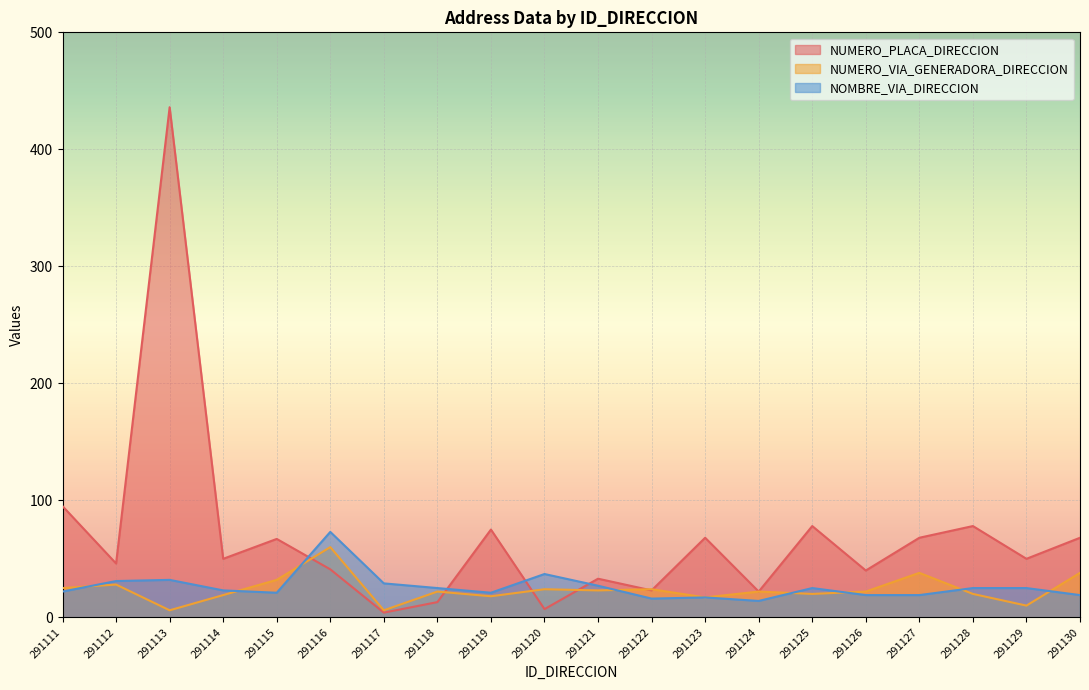

Between 291118 and 291127, which series saw the biggest shift?

NUMERO_PLACA_DIRECCION